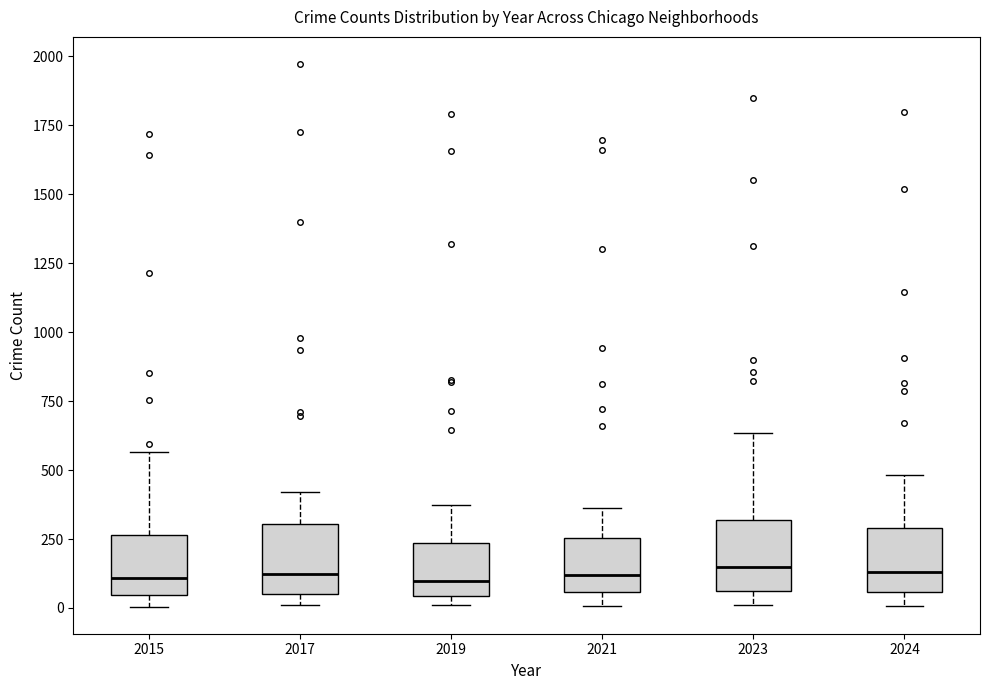

Reading left to right, transcribe this box plot: for each box, give where its median line is, the range the box spans, and where its two whiskers end, as read against the y-axis. The values are not printed on the chart, so give them approximately, as read against the axis.

2015: median 100, box 50 to 250, whiskers 0 to 550
2017: median 100, box 50 to 300, whiskers 0 to 400
2019: median 100, box 50 to 250, whiskers 0 to 400
2021: median 100, box 50 to 250, whiskers 0 to 350
2023: median 150, box 50 to 300, whiskers 0 to 650
2024: median 150, box 50 to 300, whiskers 0 to 500